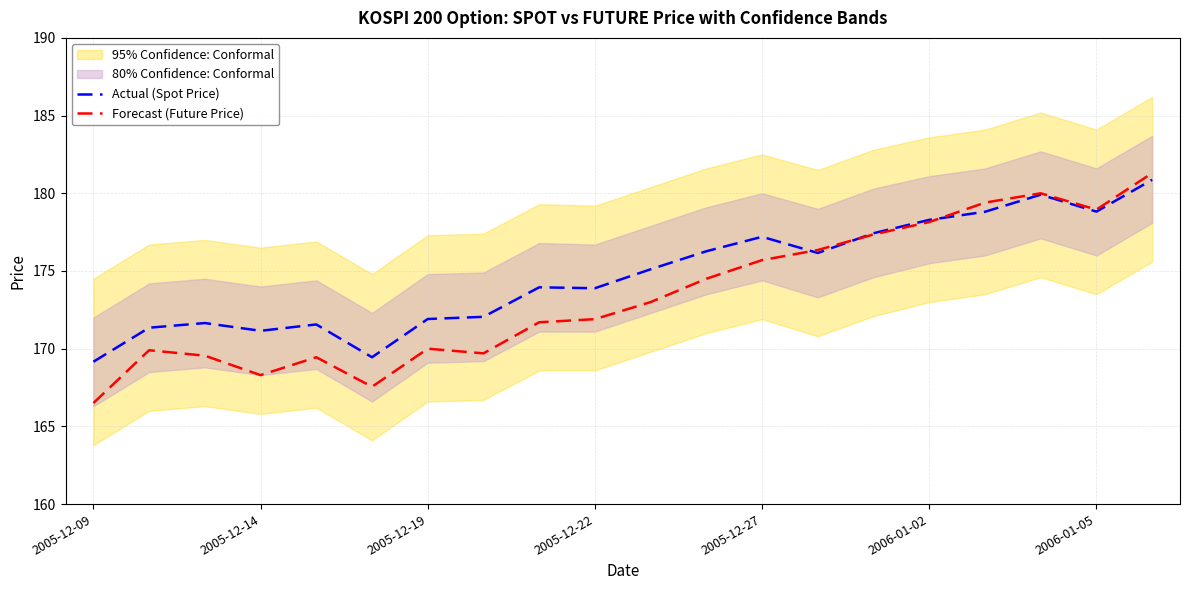

Does the chart have visible grid lines?

Yes